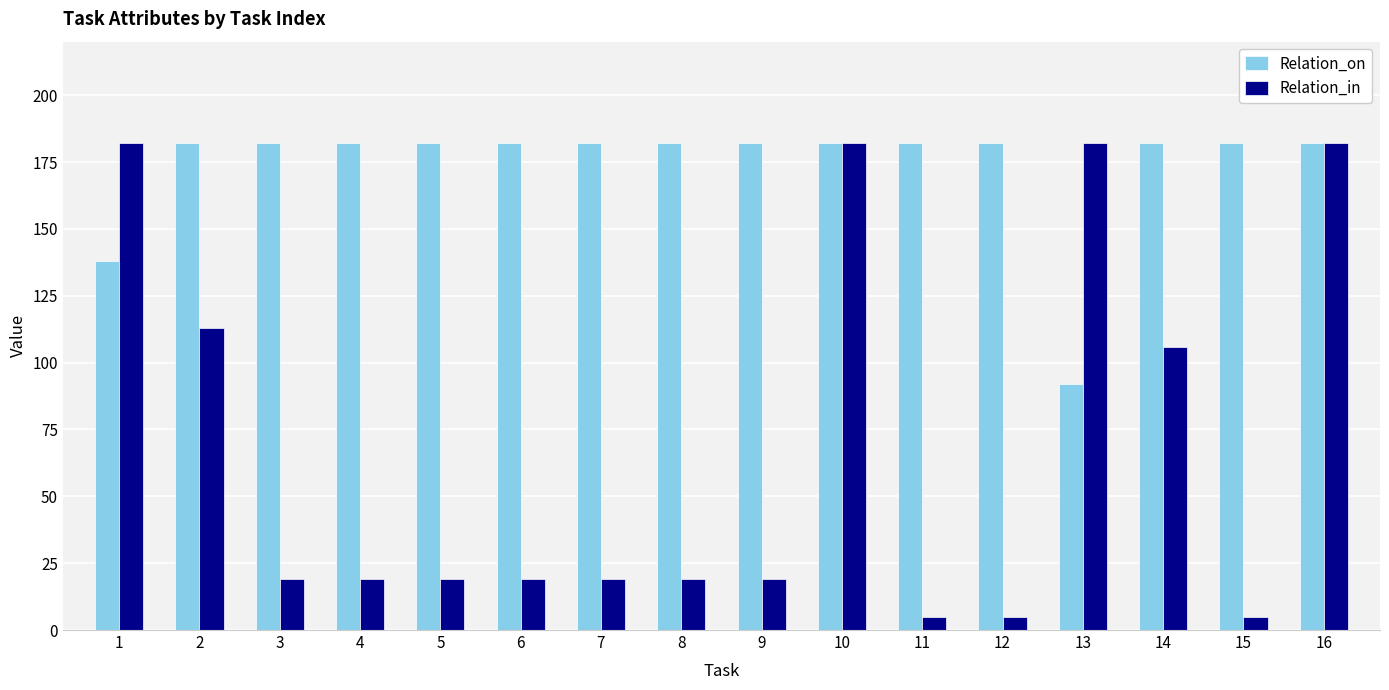

At 15, list the series in order from largest to smallest.

Relation_on, Relation_in